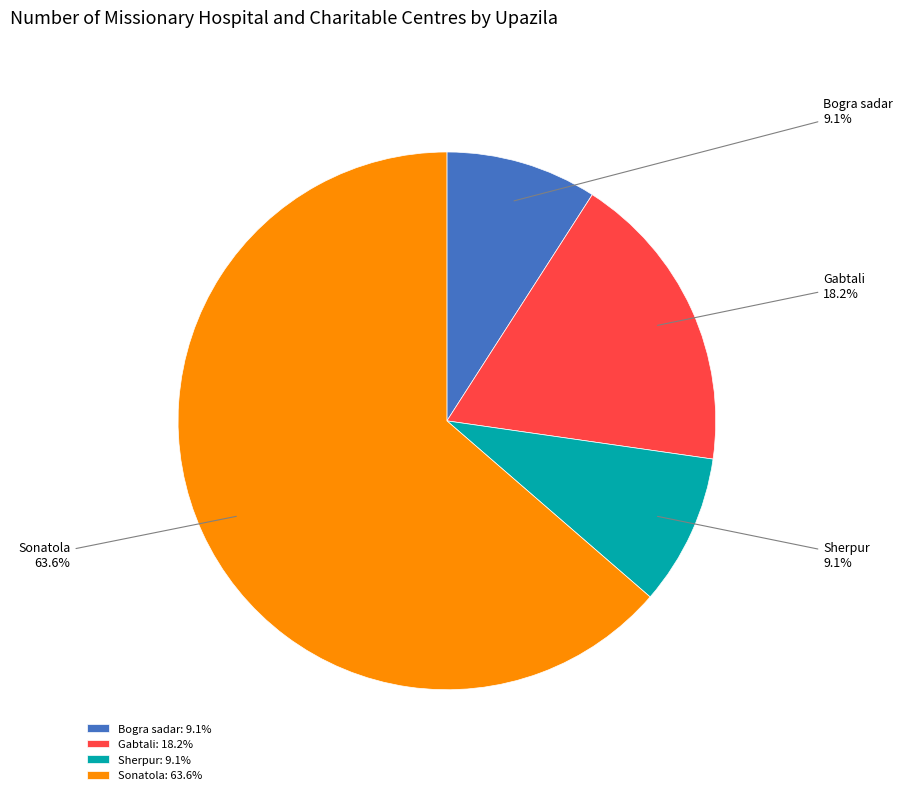

To the nearest percent, what is the combined percentage of Bogra sadar and Sherpur?

18%